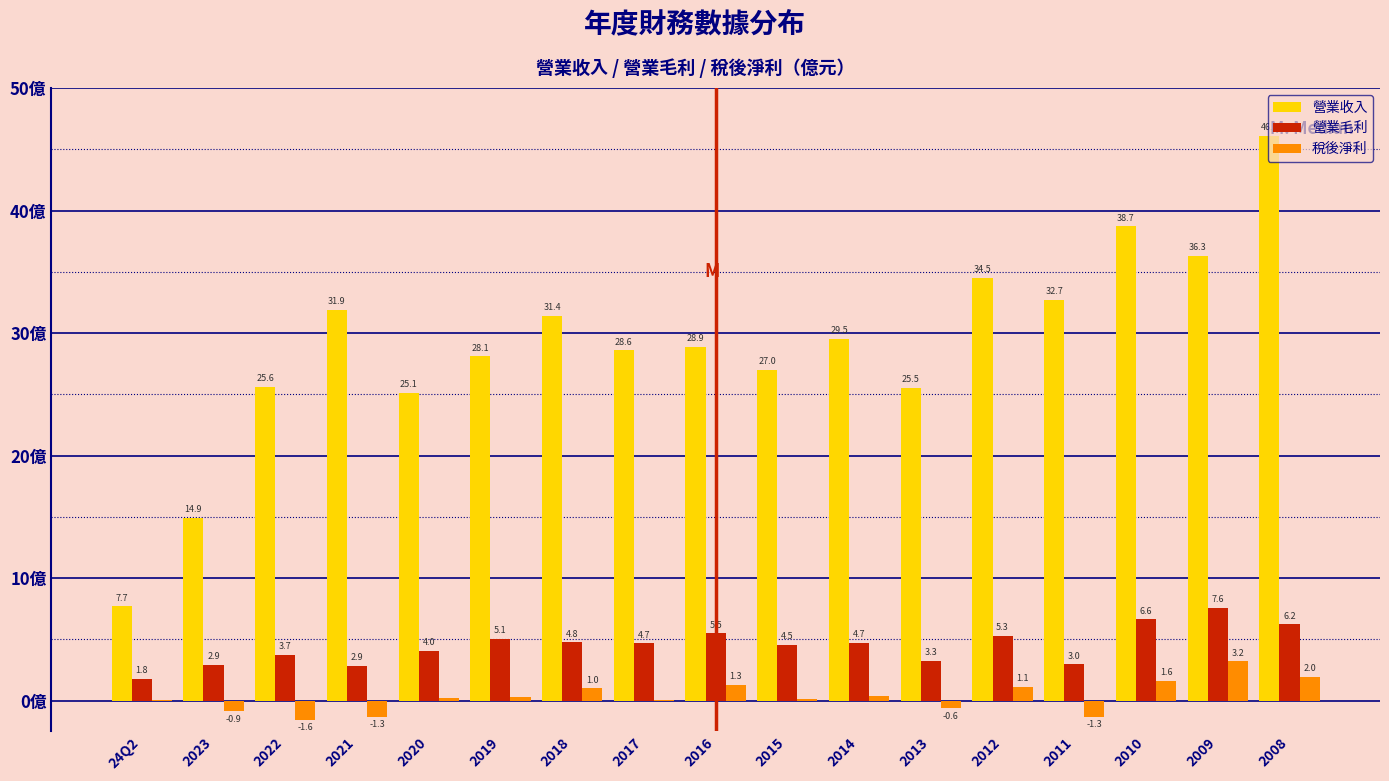

Is the value of 稅後淨利 at 2014 greater than the value of 營業收入 at 2021?

No